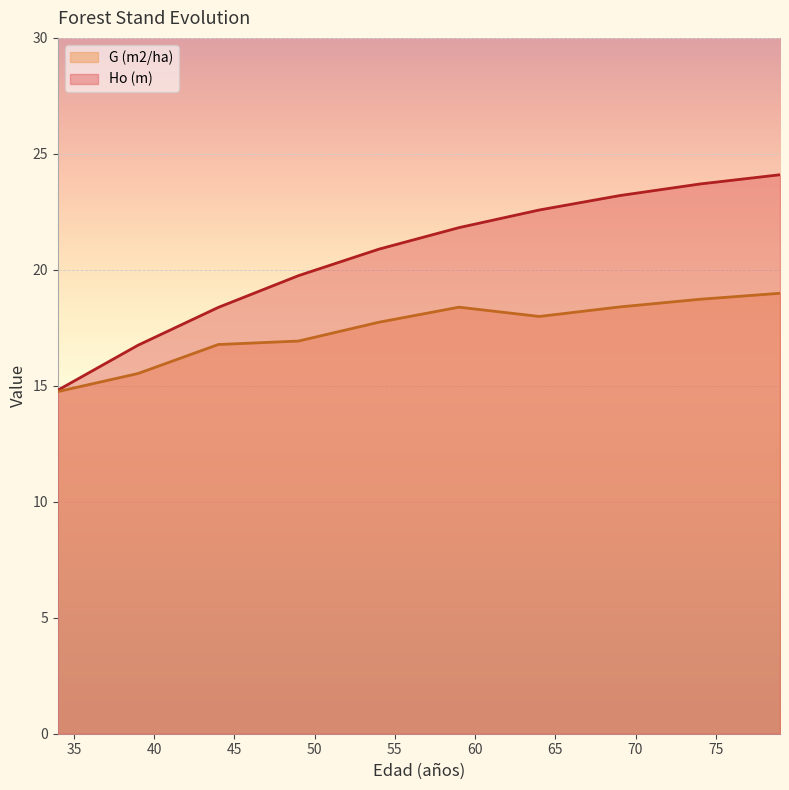

True or false: Ho (m) and G (m2/ha) intersect in this chart.

False